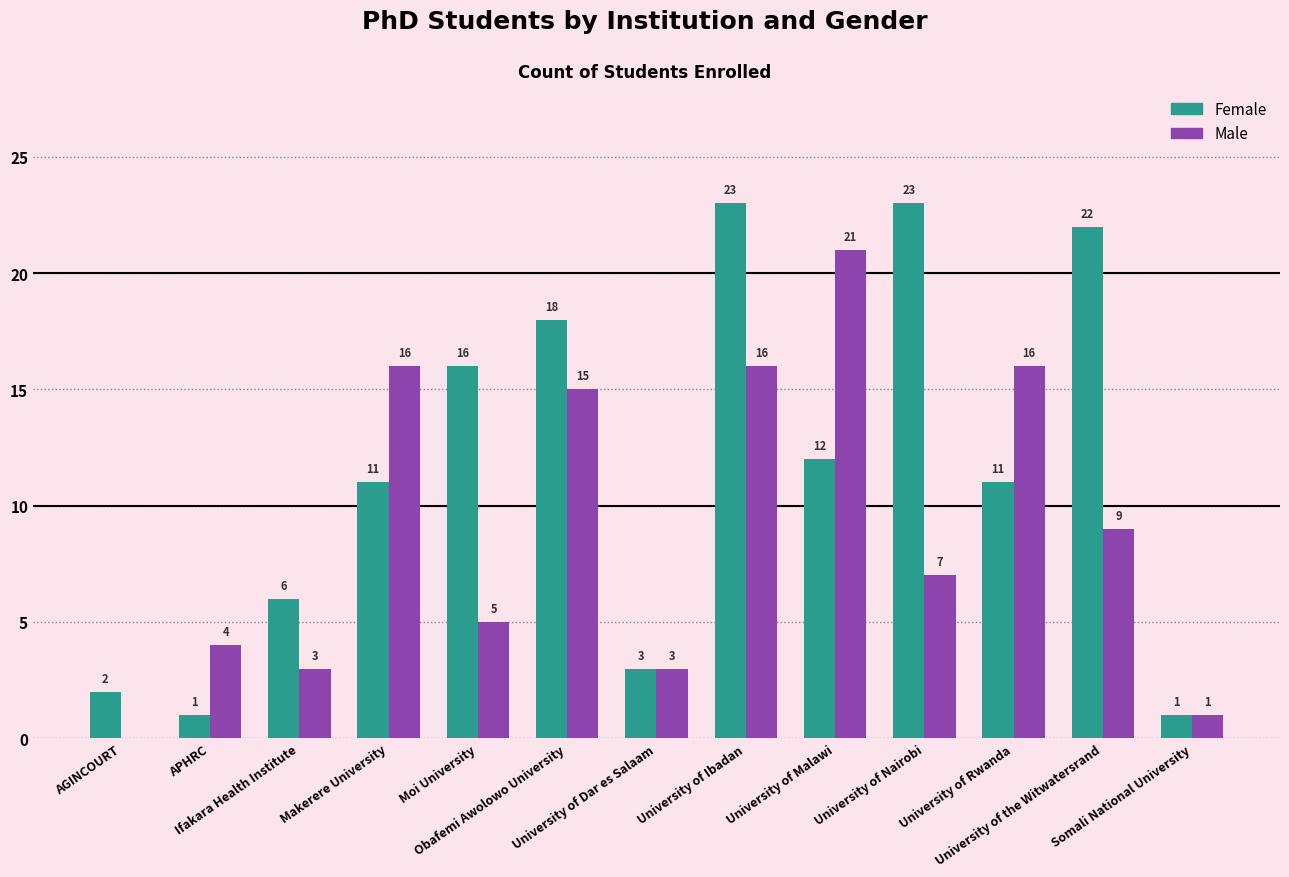

What is the highest value of the Male series?

21